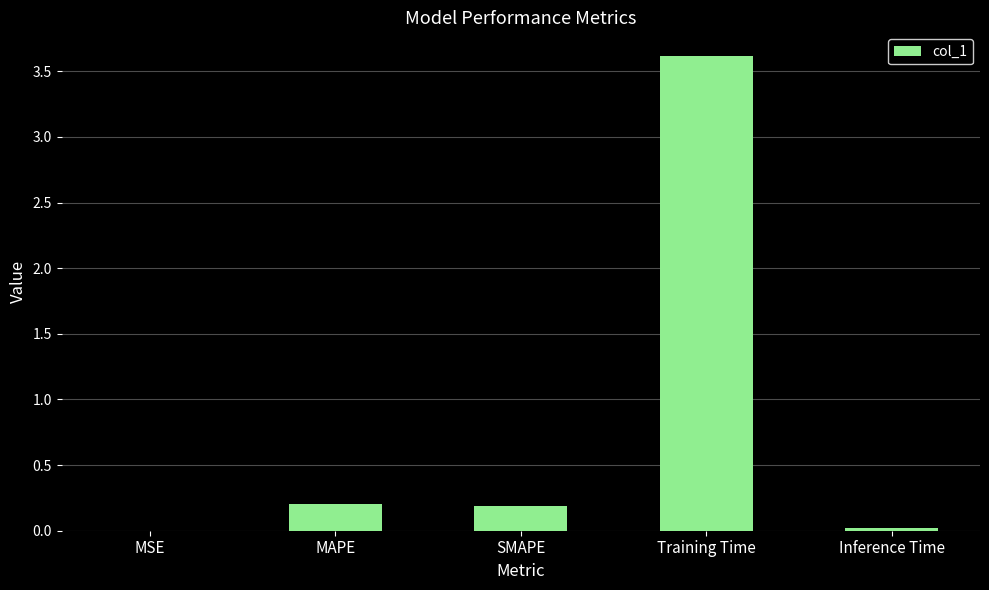

How many categories are shown in the chart?

5